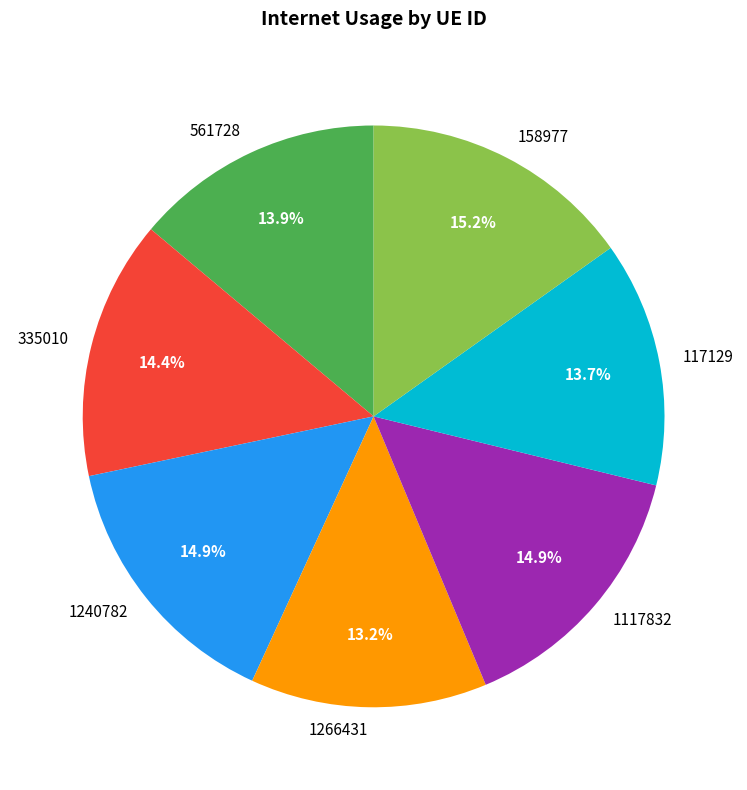

How many slices are in this pie chart?

7